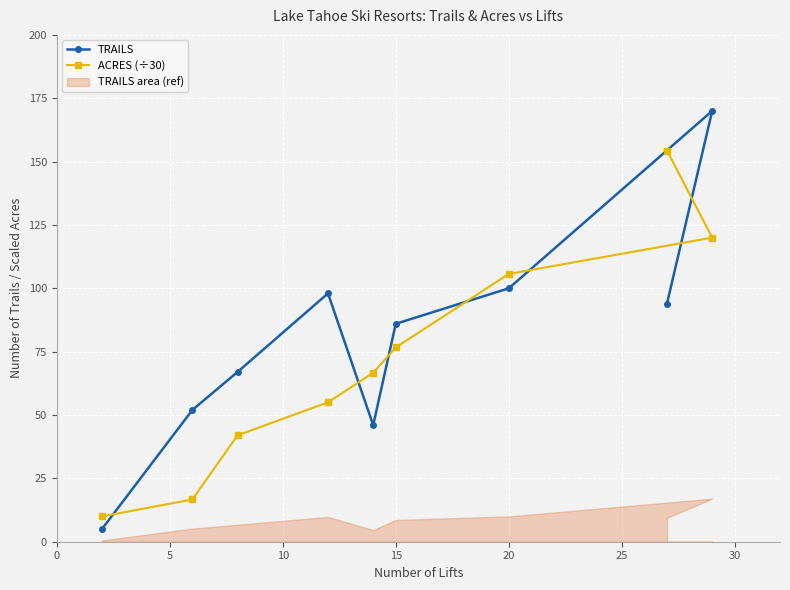

Is it true that ACRES (÷30) equals 101.0 at 15?

False